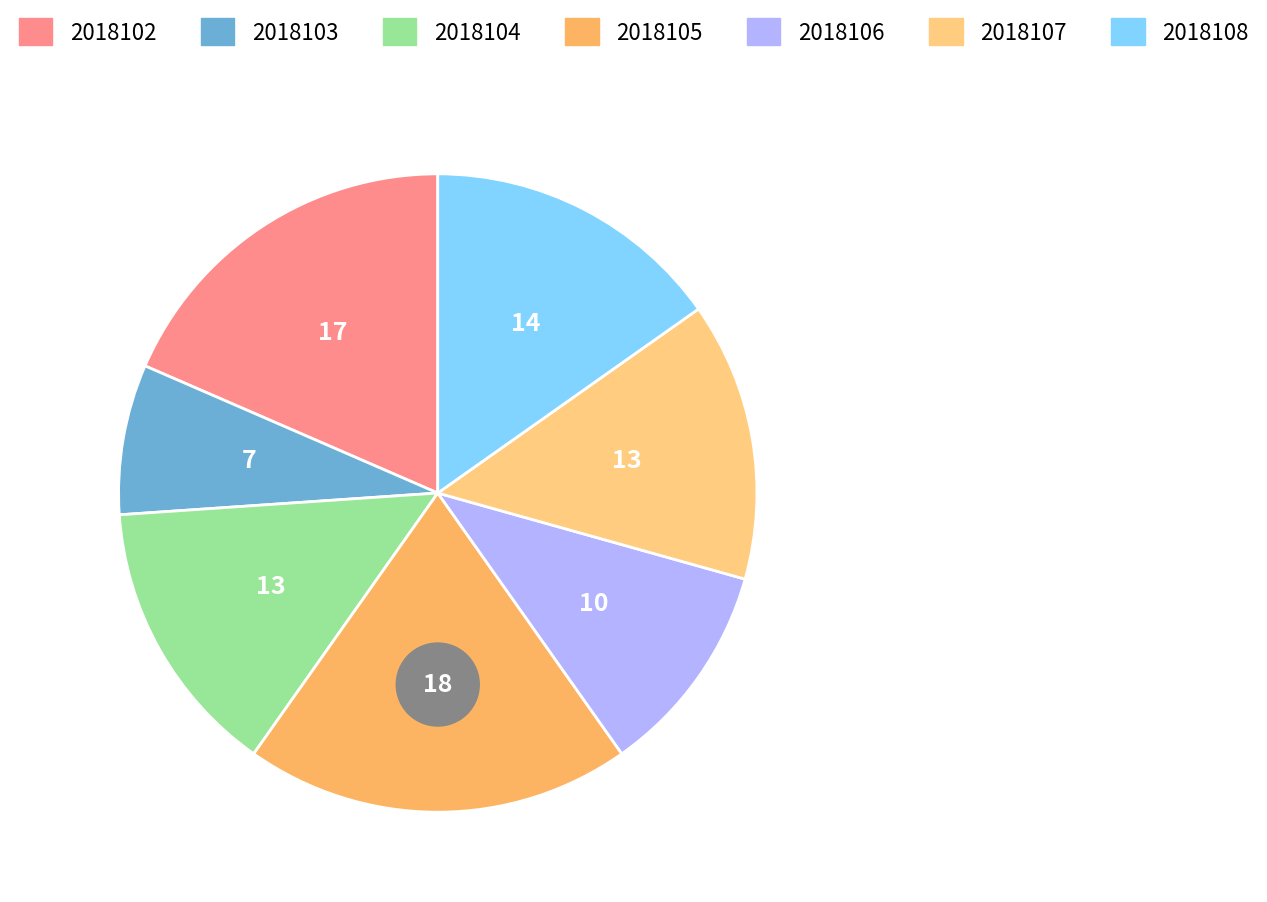

Approximately how many times larger is the value at 2018105 compared to 2018103?

2.6